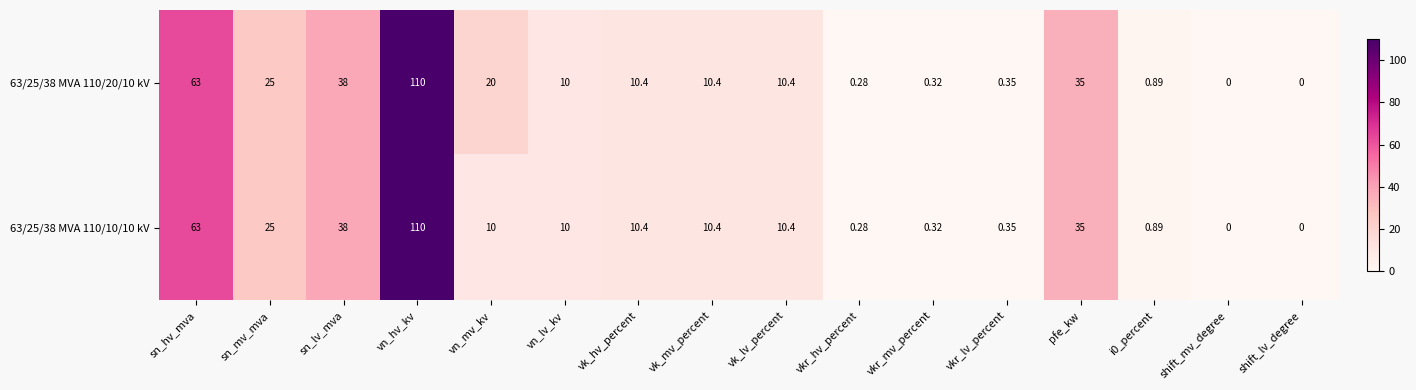

Is the value of 63/25/38 MVA 110/10/10 kV at shift_mv_degree greater than the value of 63/25/38 MVA 110/20/10 kV at vkr_mv_percent?

No